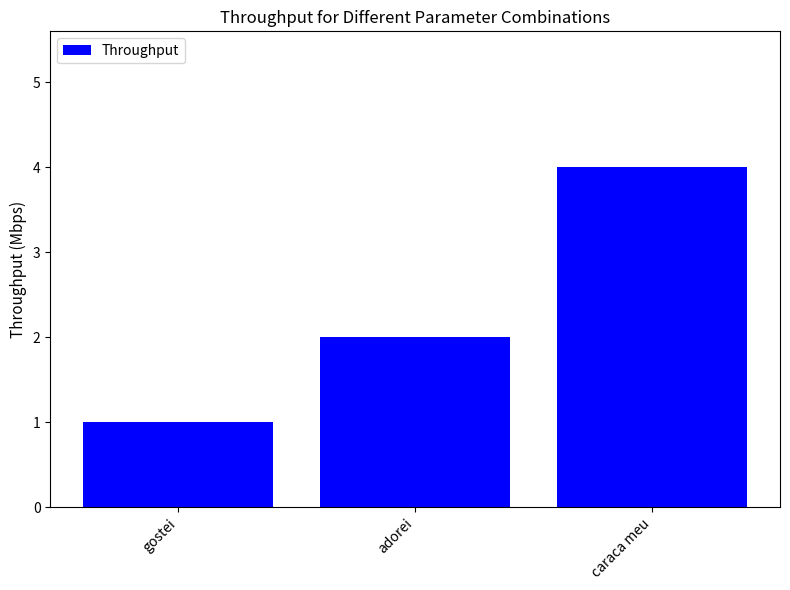

Which category has the lowest value across all series?

gostei